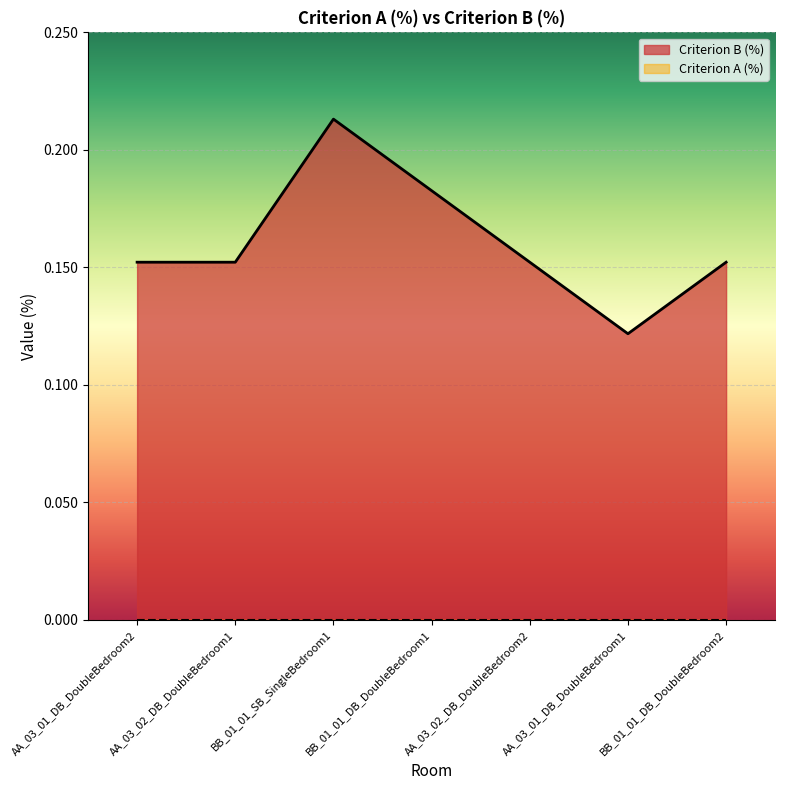

What is the maximum value shown in the chart?

0.2